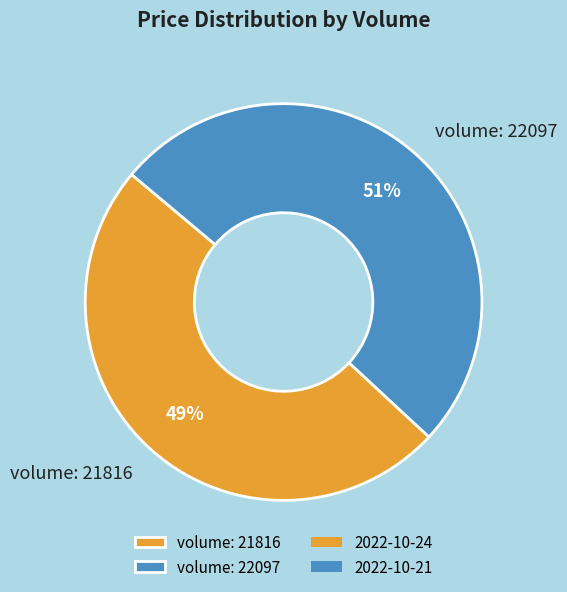

Do volume: 21816 and volume: 22097 together represent more than half of the pie?

Yes